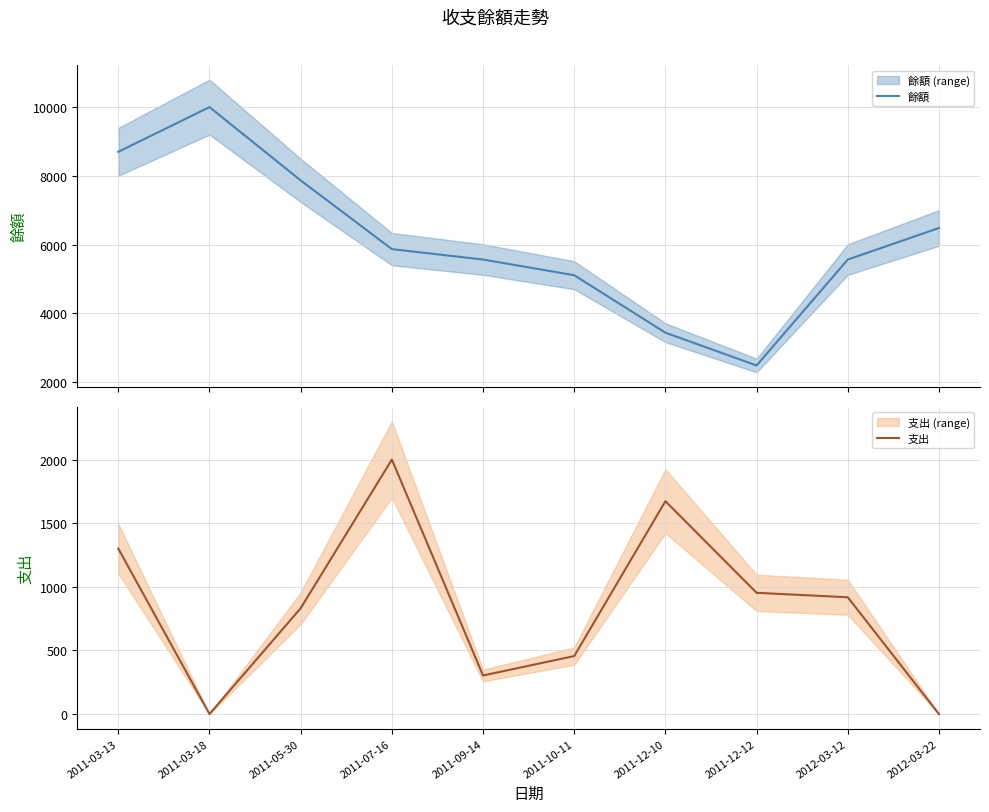

Reading left to right, extract all data points from this chart.

餘額: 8700	10000	7868	5868	5565	5109	3436	2483	5565	6483
支出: 1300	0	832	2000	303	456	1673	953	918	0